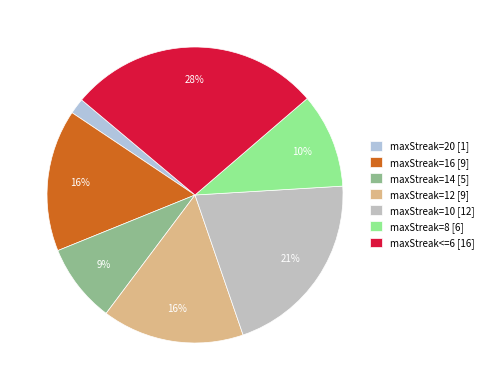

To the nearest percent, what portion does maxStreak=16 represent?

16%